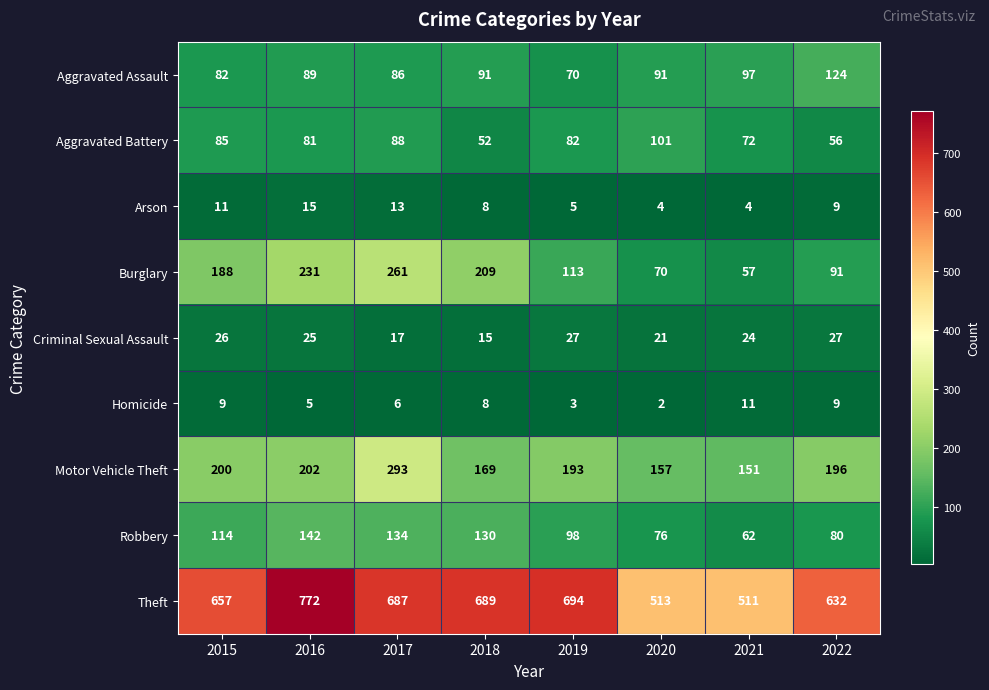

Which series changed the most between 2016 and 2018?

Theft